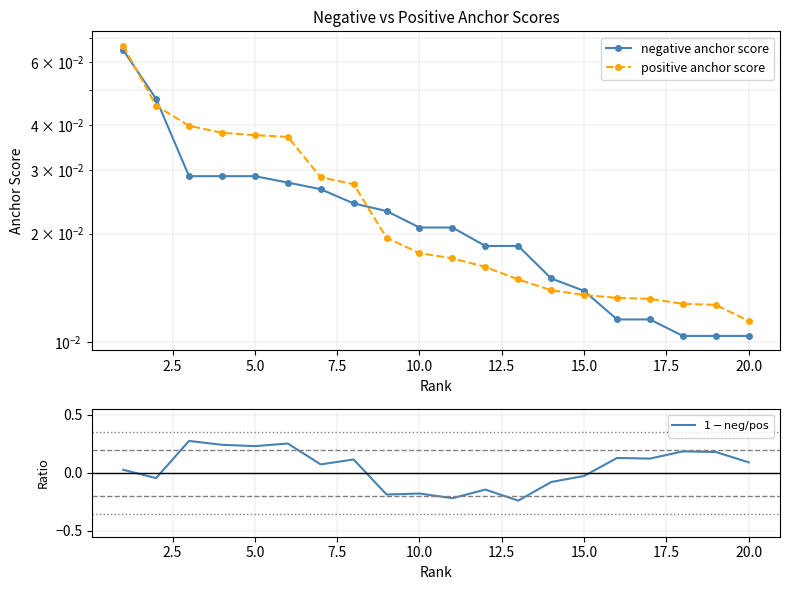

Which series has the largest total across all categories?

$1 - \mathrm{neg}/\mathrm{pos}$